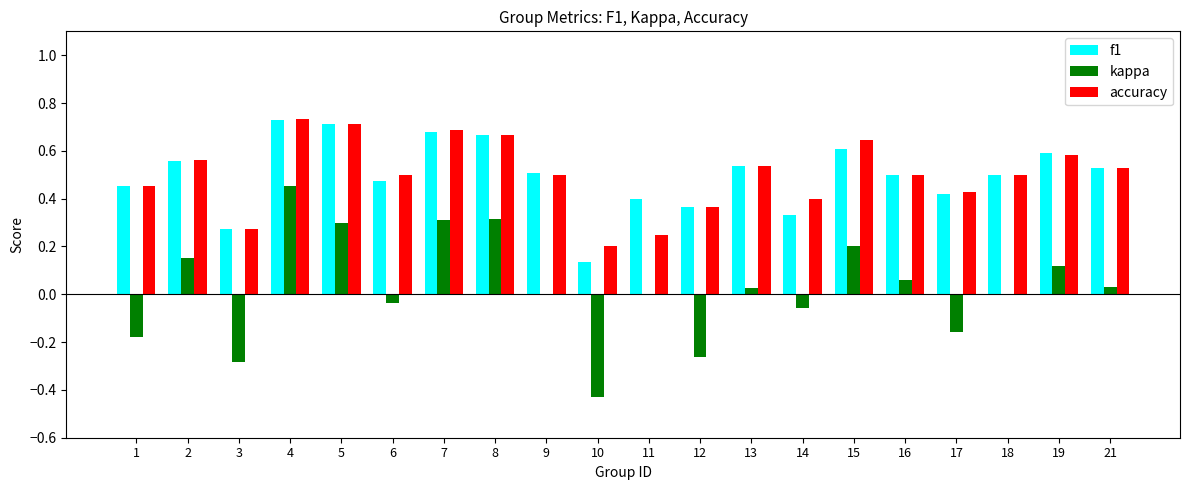

Which category has the highest value in the kappa series?

4